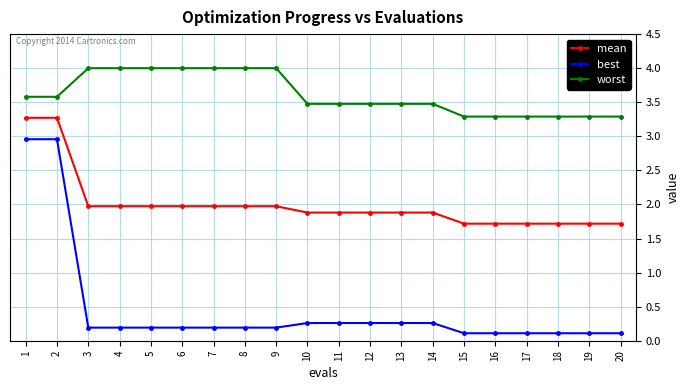

What is the value of the worst point at the 4th from the left?

4.0